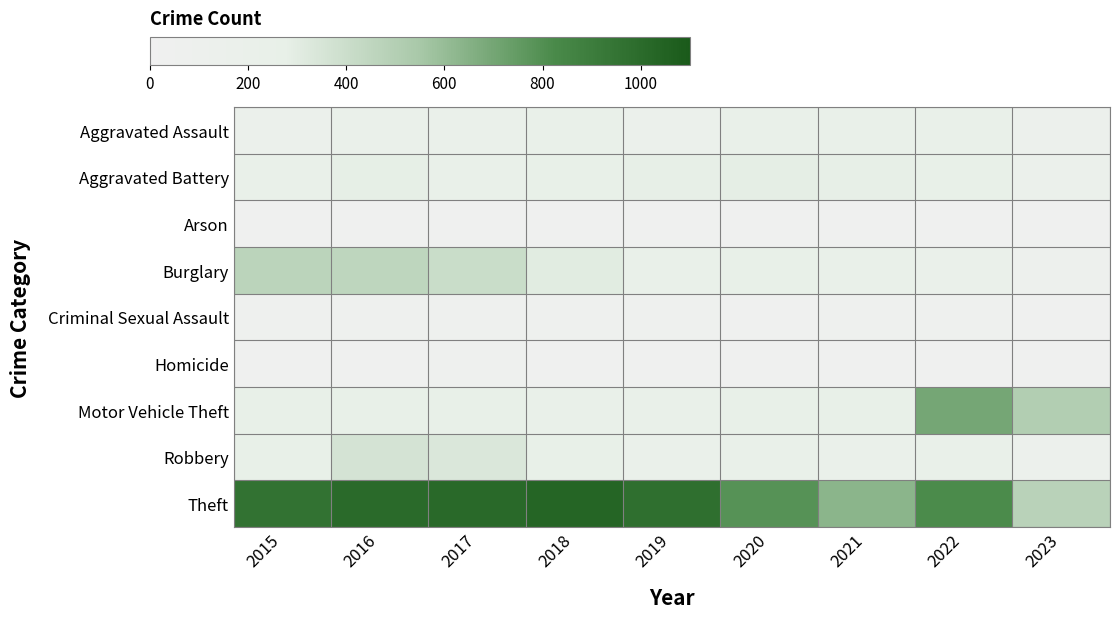

At which category is the sum across all series the highest?

2016